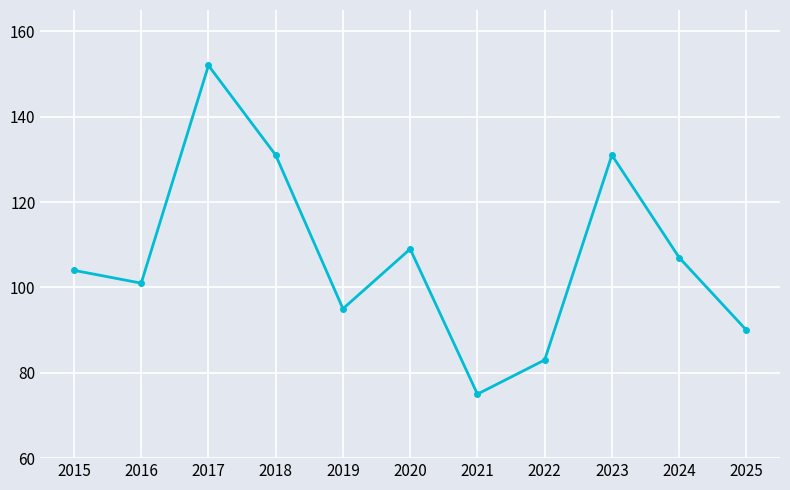

Which has a higher value, 2021 or 2018?

2018